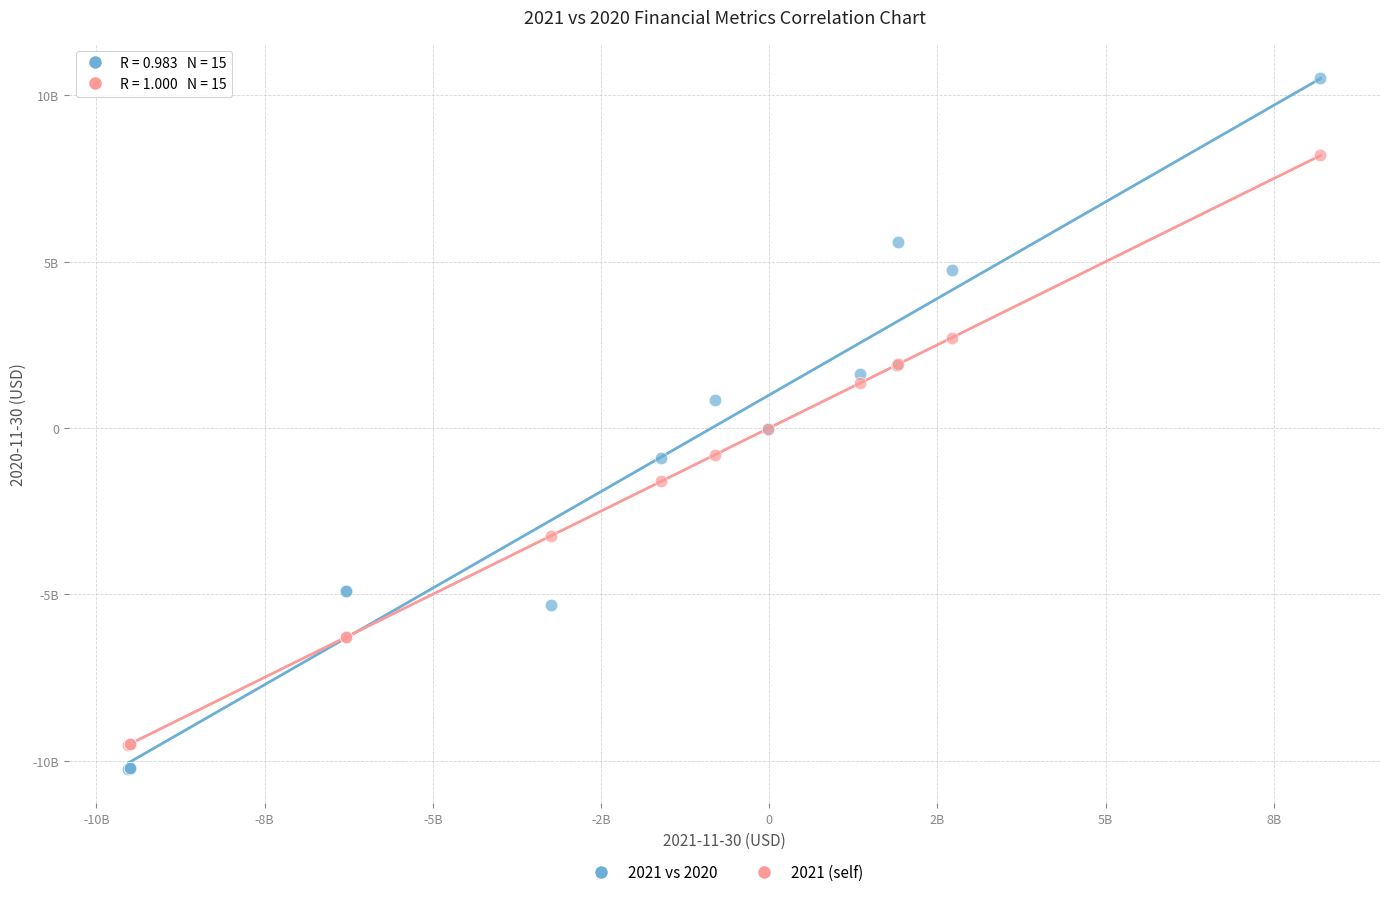

Which series has the widest spread of Y values?

2021 vs 2020